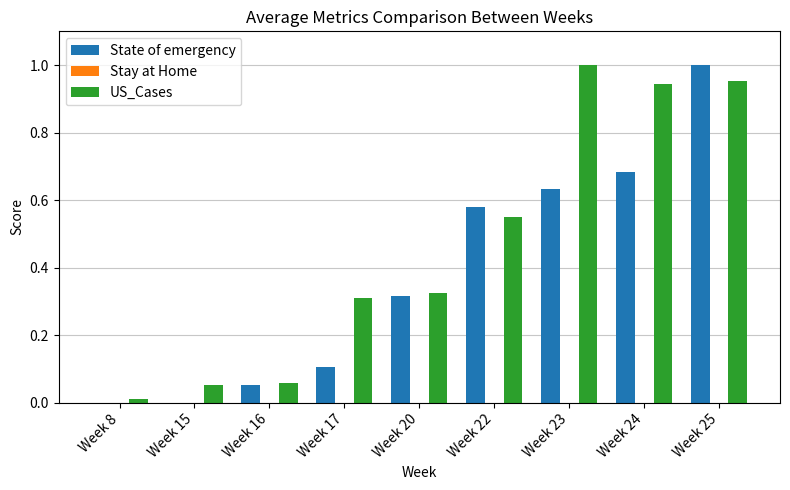

At which category is the sum across all series the highest?

Week 25